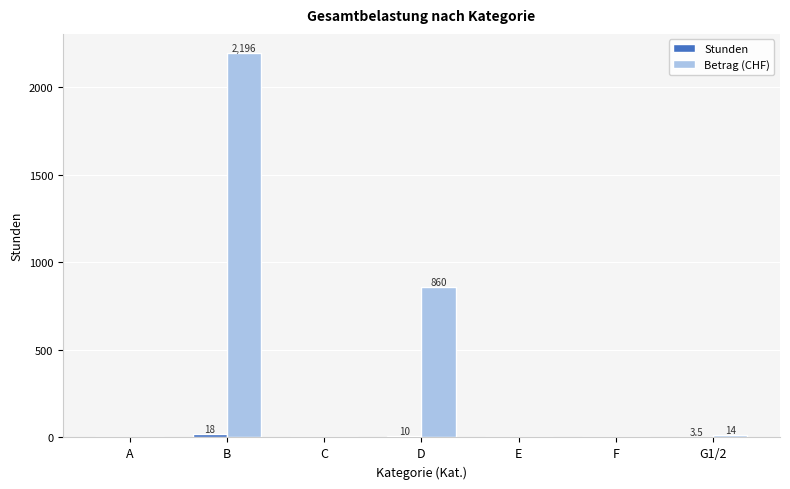

True or false: Betrag (CHF) has a value of 1184.5 at D.

False